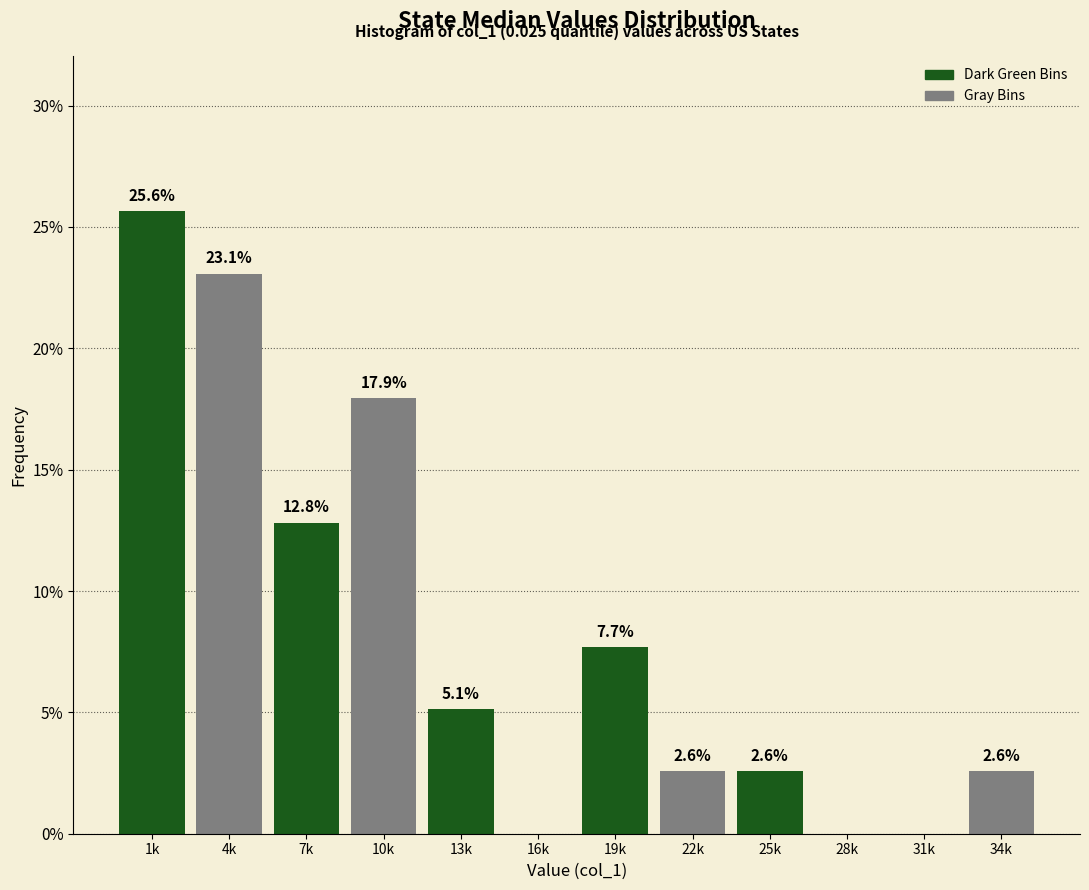

Reading left to right, extract all data points from this chart.

1k=25.6	4k=23.1	7k=12.8	10k=17.9	13k=5.1	16k=0.0	19k=7.7	22k=2.6	25k=2.6	28k=0.0	31k=0.0	34k=2.6